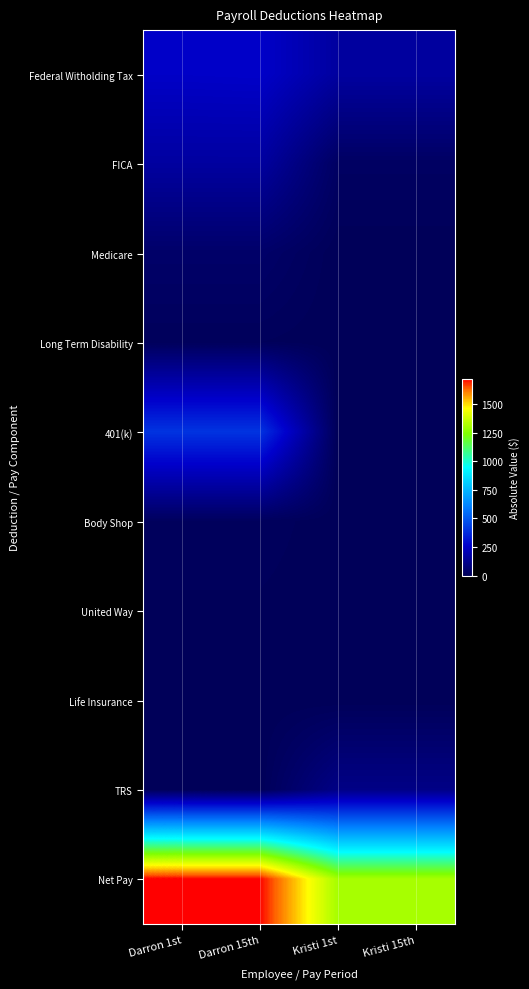

At which category is the sum across all series the highest?

Darron 1st